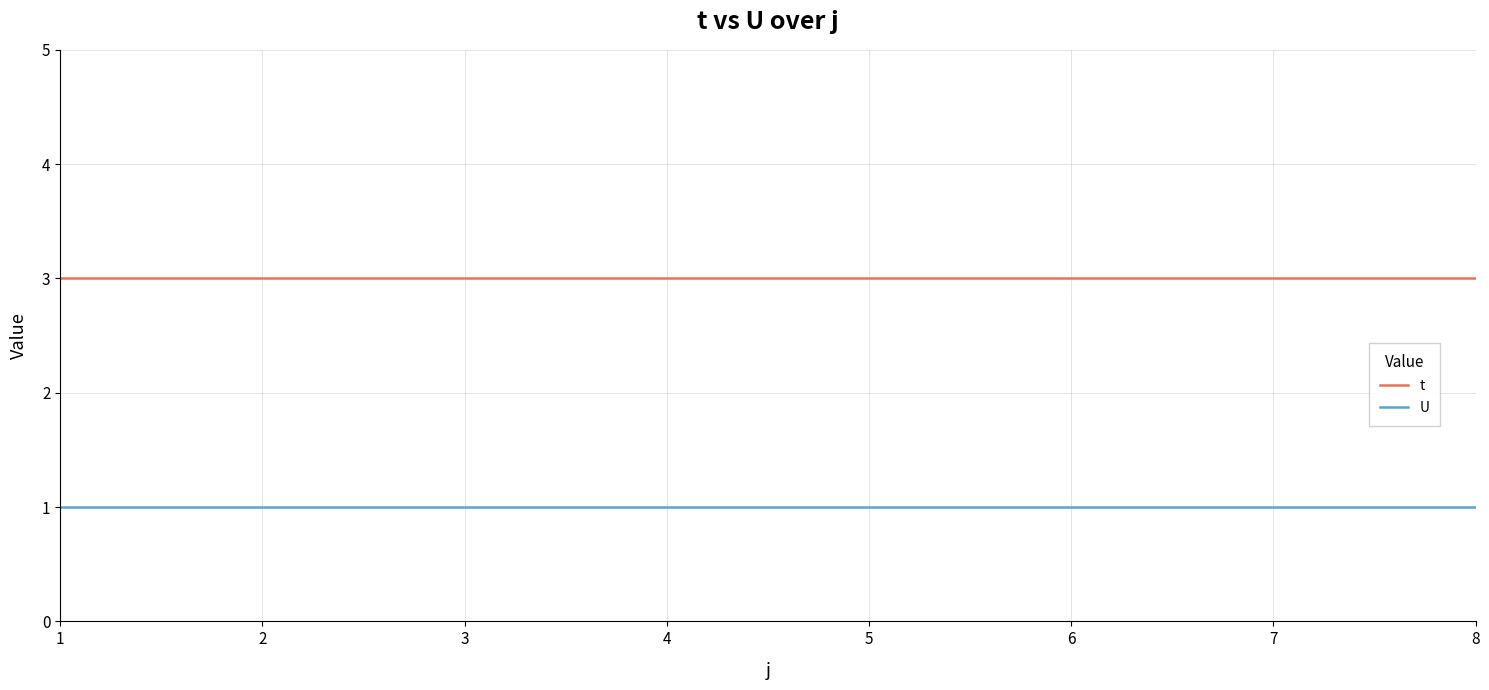

What is the lowest value of the t series?

3